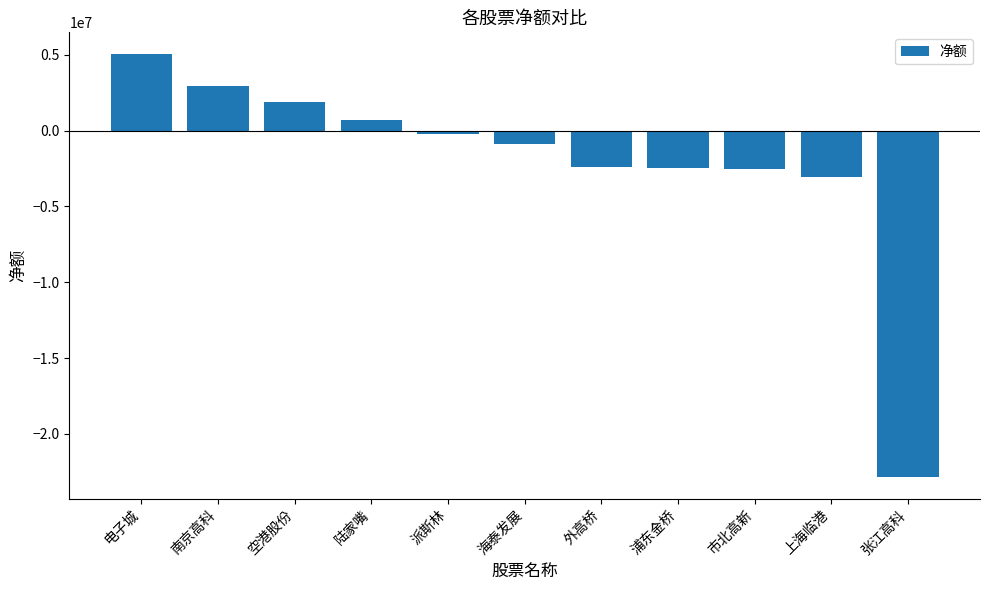

What is the label of the 6th bar from the left?

海泰发展